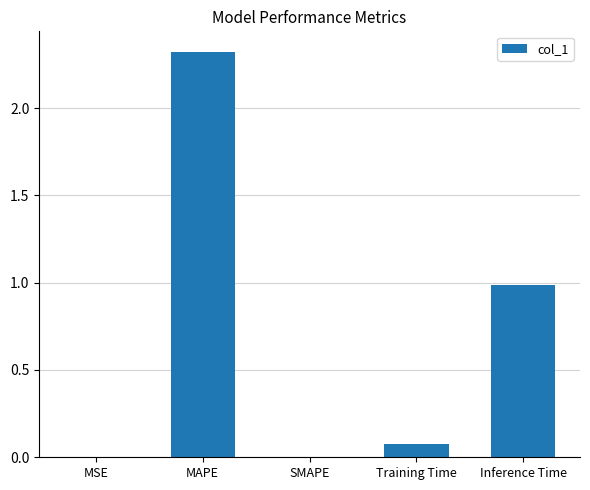

What is the sum of the values at Inference Time and MAPE?

3.3